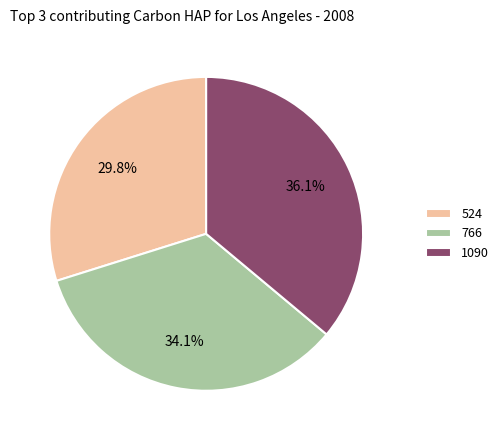

Rank the categories by value from lowest to highest.

524, 766, 1090